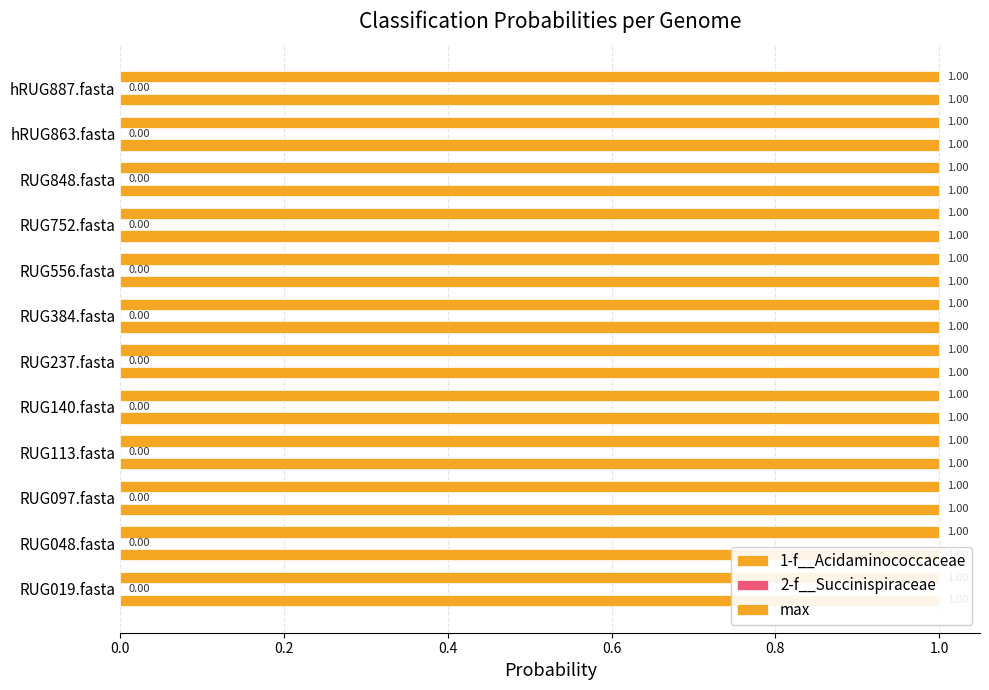

Which has a higher value, RUG556.fasta or RUG019.fasta?

RUG556.fasta